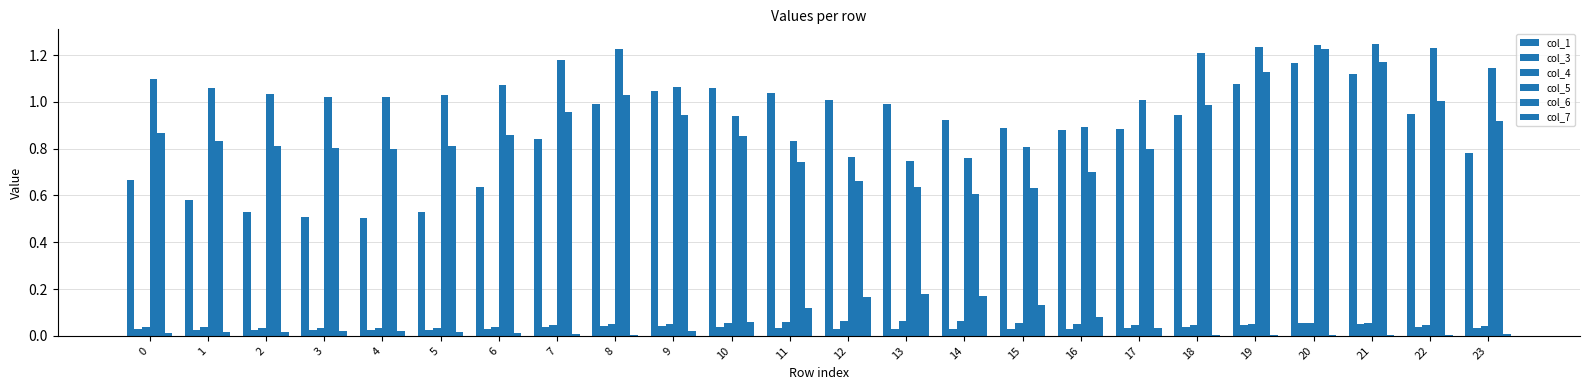

True or false: col_4 has a value of 0.0 at 1.

True